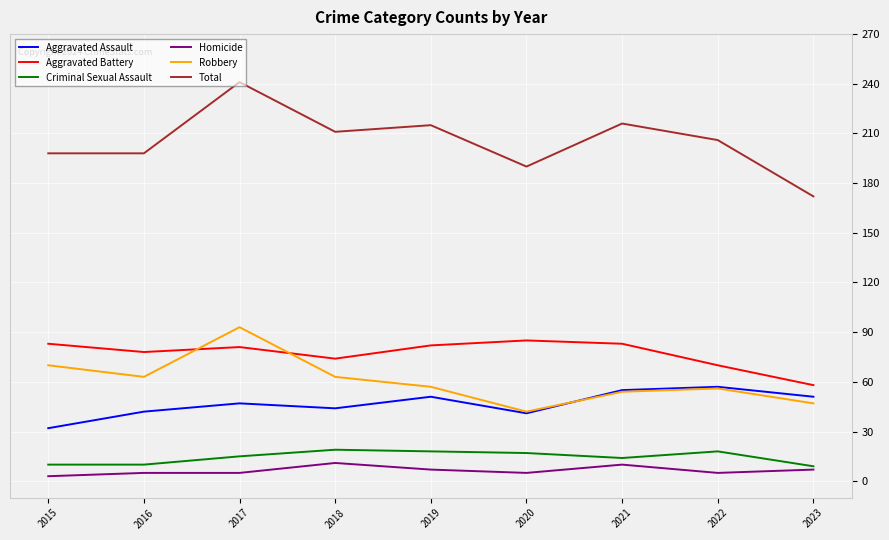

What is the average value of the Criminal Sexual Assault series?

14